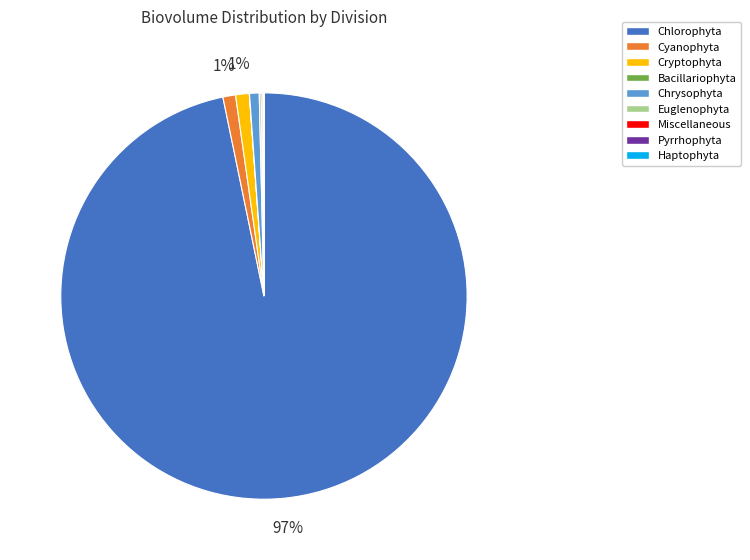

True or false: Cyanophyta accounts for 7% of the total.

False